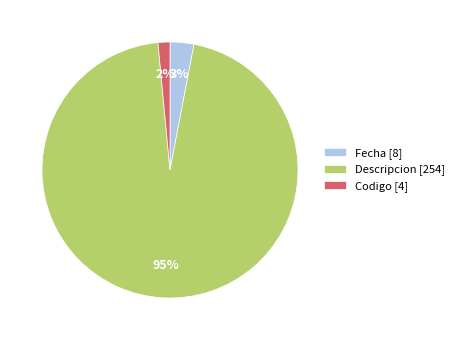

Is the sum of Codigo [4] and Descripcion [254] greater than half?

Yes